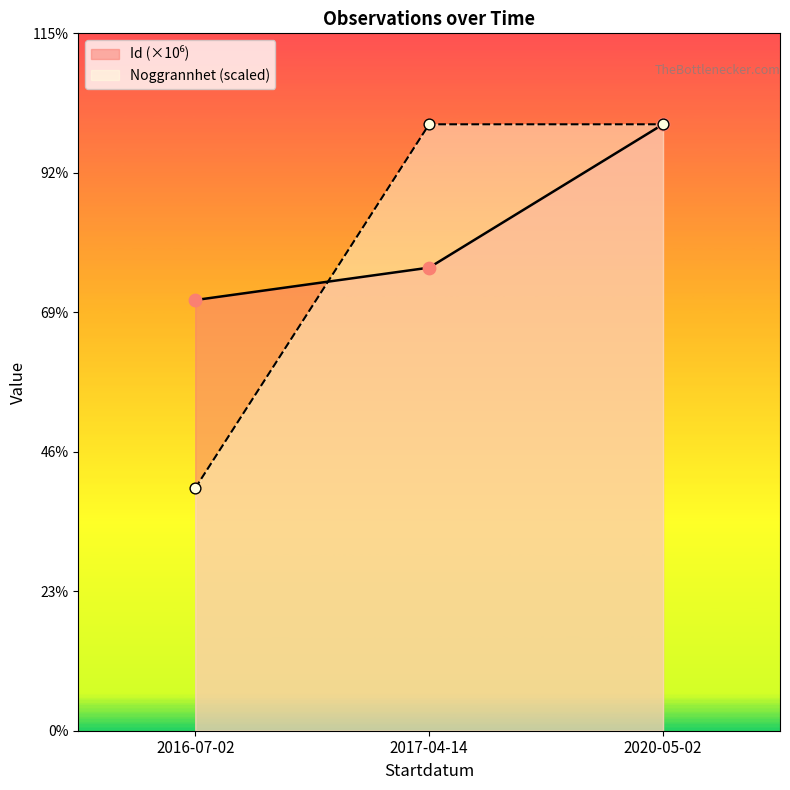

At how many categories does at least one series exceed 82?

2